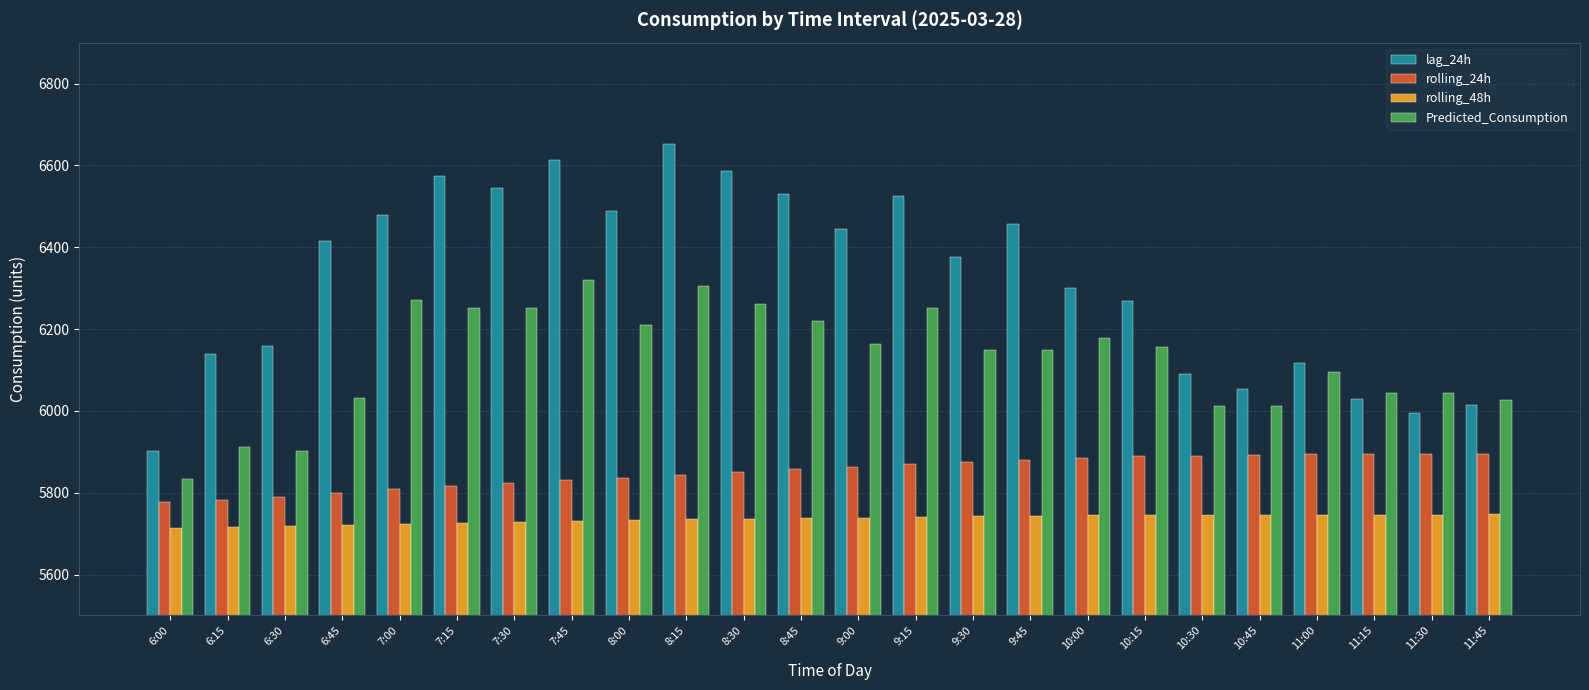

Is it true that rolling_24h equals 5874.4 at 9:30?

True